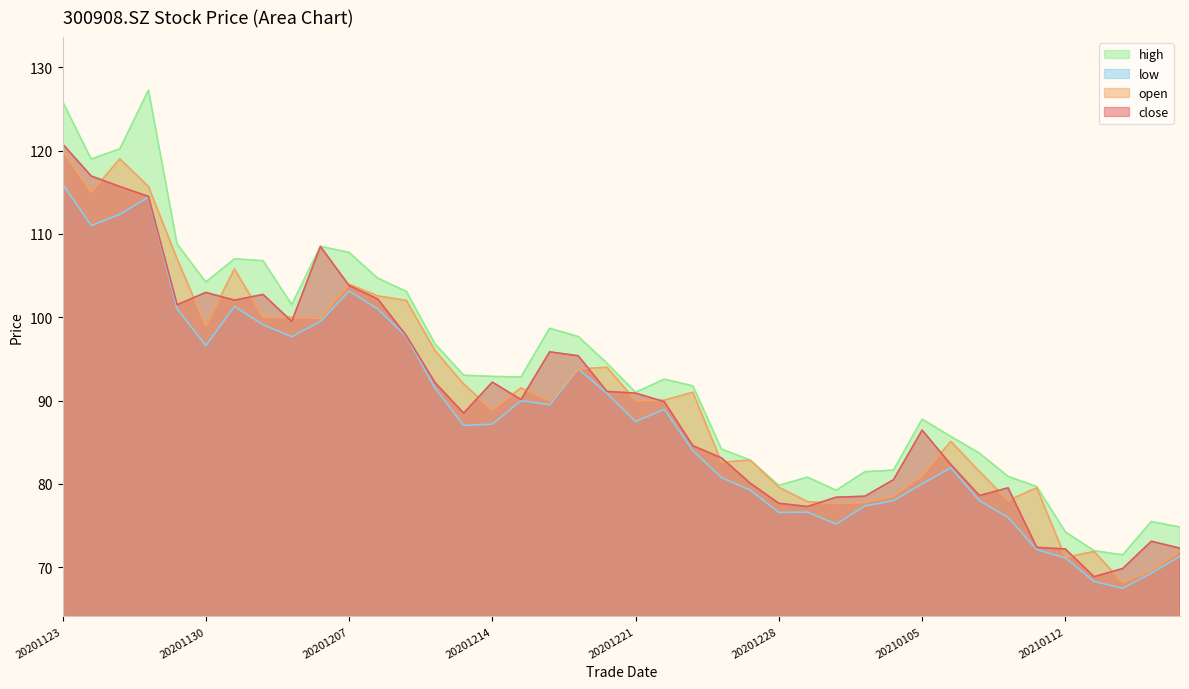

In high, how many points are higher than both neighbors (excluding endpoints)?

8